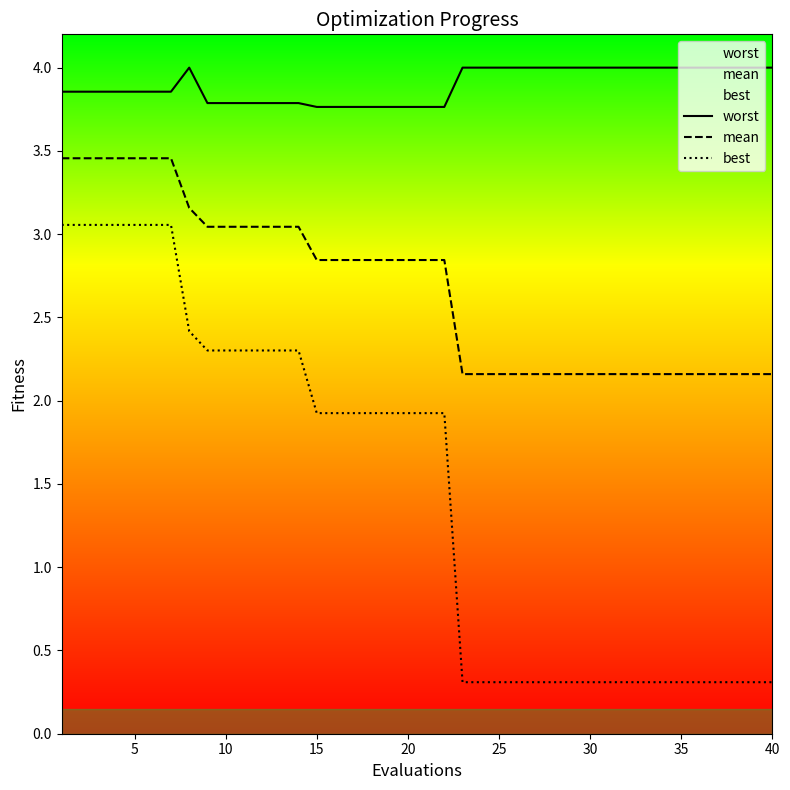

Reading right to left, transcribe all the data shown in this chart.

worst: 4.0	4.0	4.0	4.0	4.0	4.0	4.0	4.0	4.0	4.0	4.0	4.0	4.0	4.0	4.0	4.0	4.0	4.0	3.8	3.8	3.8	3.8	3.8	3.8	3.8	3.8	3.8	3.8	3.8	3.8	3.8	3.8	4.0	3.9	3.9	3.9	3.9	3.9	3.9	3.9
mean: 2.2	2.2	2.2	2.2	2.2	2.2	2.2	2.2	2.2	2.2	2.2	2.2	2.2	2.2	2.2	2.2	2.2	2.2	2.8	2.8	2.8	2.8	2.8	2.8	2.8	2.8	3.0	3.0	3.0	3.0	3.0	3.0	3.2	3.5	3.5	3.5	3.5	3.5	3.5	3.5
best: 0.3	0.3	0.3	0.3	0.3	0.3	0.3	0.3	0.3	0.3	0.3	0.3	0.3	0.3	0.3	0.3	0.3	0.3	1.9	1.9	1.9	1.9	1.9	1.9	1.9	1.9	2.3	2.3	2.3	2.3	2.3	2.3	2.4	3.1	3.1	3.1	3.1	3.1	3.1	3.1